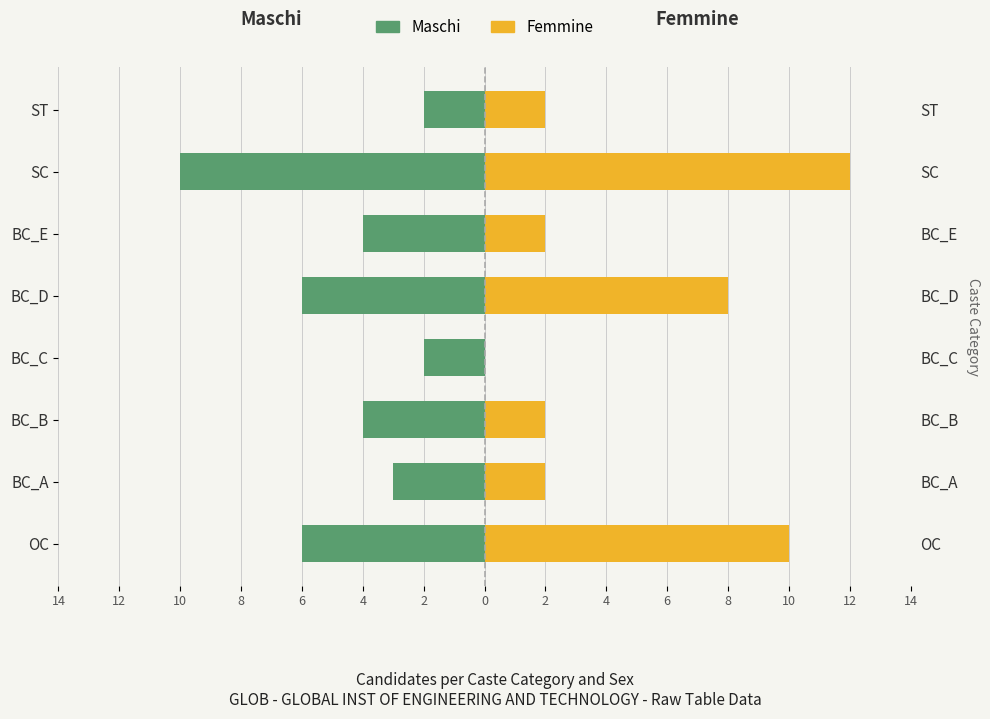

What is the value of the Maschi (Male) bar at the 3rd from the left?

-4